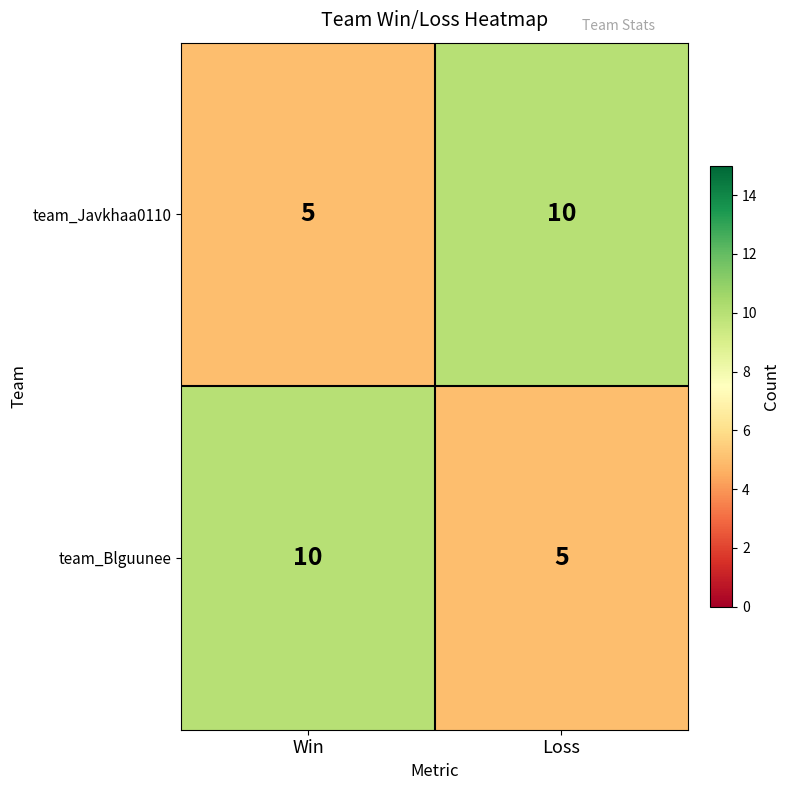

Read the team_Blguunee value at Loss.

5